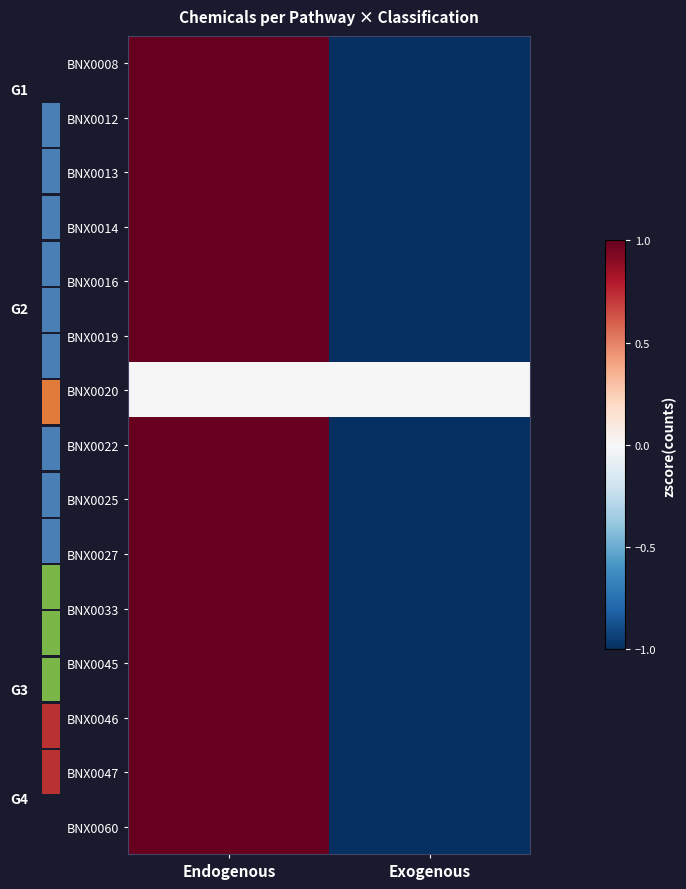

Reading left to right, extract all data points from this chart.

BNX0008: Endogenous=1	Exogenous=-1
BNX0012: Endogenous=1	Exogenous=-1
BNX0013: Endogenous=1	Exogenous=-1
BNX0014: Endogenous=1	Exogenous=-1
BNX0016: Endogenous=1	Exogenous=-1
BNX0019: Endogenous=1	Exogenous=-1
BNX0020: Endogenous=0	Exogenous=0
BNX0022: Endogenous=1	Exogenous=-1
BNX0025: Endogenous=1	Exogenous=-1
BNX0027: Endogenous=1	Exogenous=-1
BNX0033: Endogenous=1	Exogenous=-1
BNX0045: Endogenous=1	Exogenous=-1
BNX0046: Endogenous=1	Exogenous=-1
BNX0047: Endogenous=1	Exogenous=-1
BNX0060: Endogenous=1	Exogenous=-1